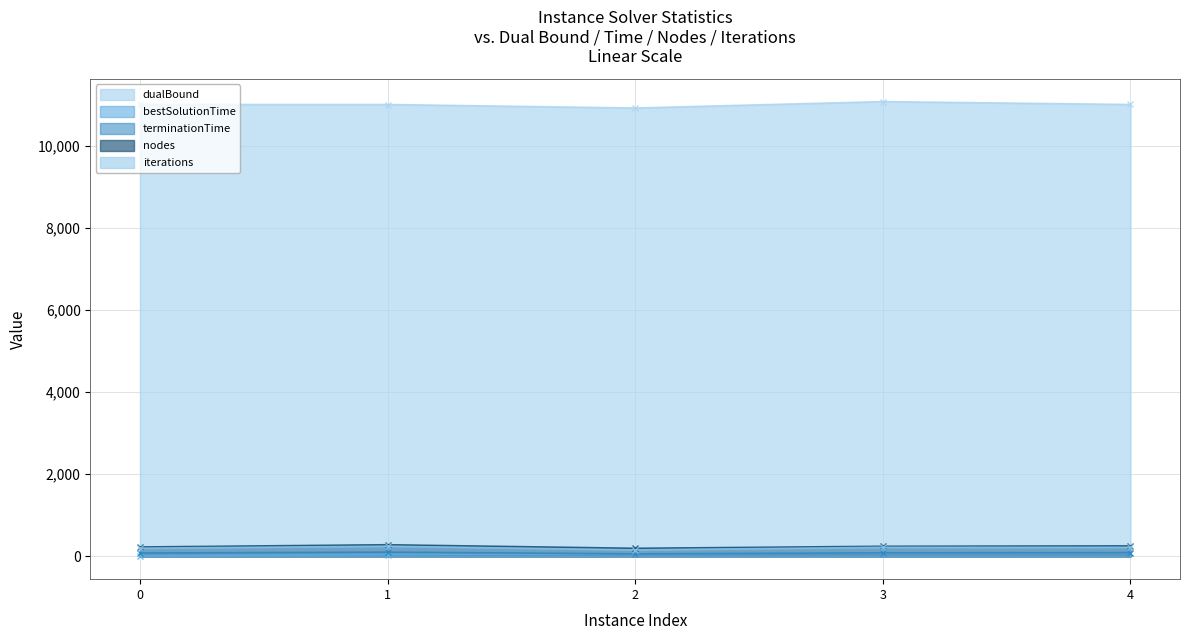

What is the sum of all nodes values?

1216.3